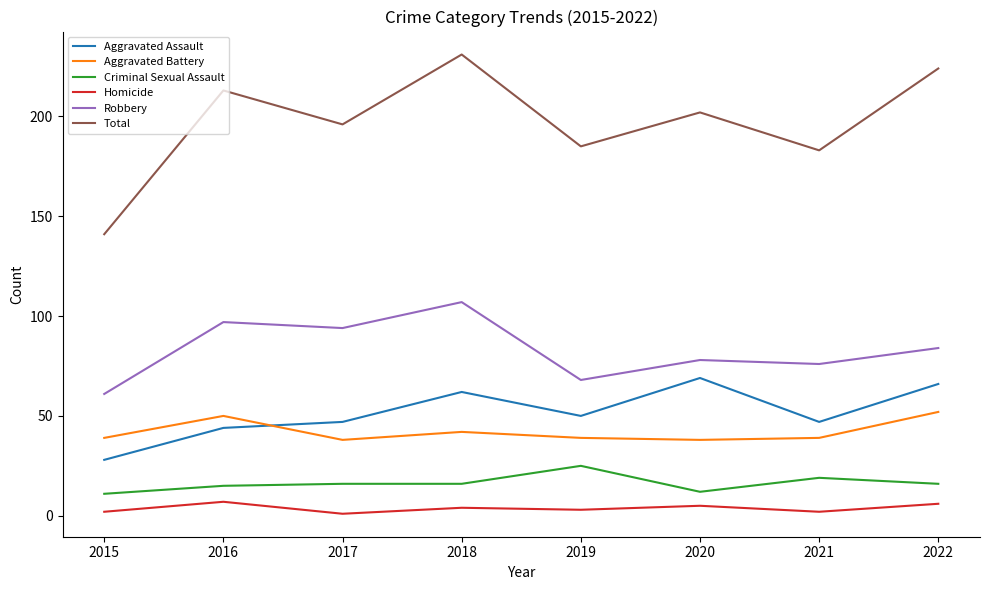

What is the difference between the Criminal Sexual Assault values at 2015 and 2016?

4